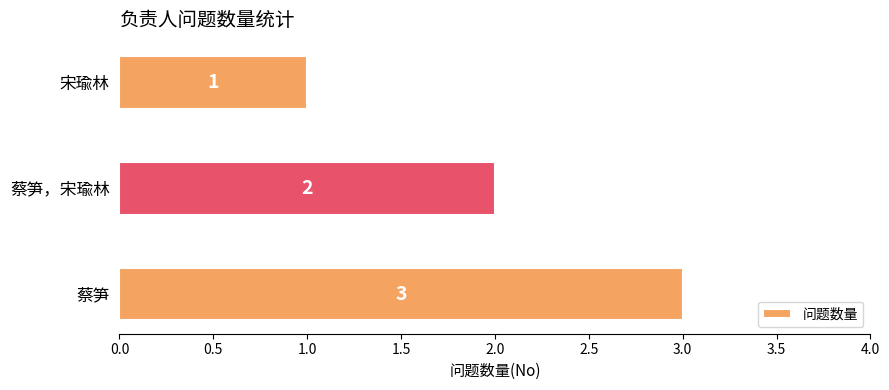

What is the sum of all values?

6